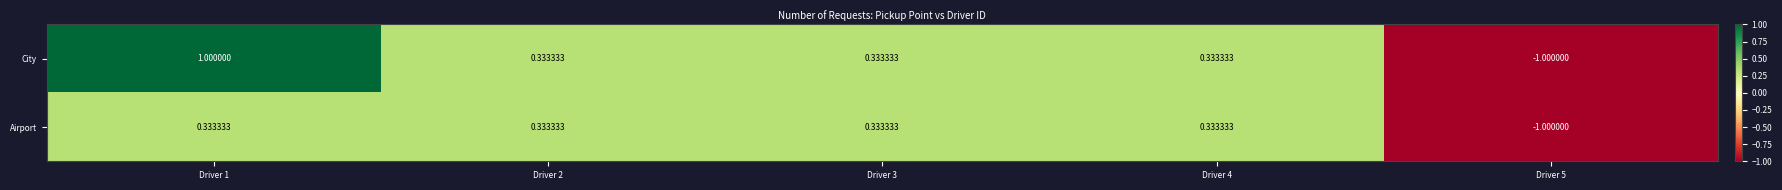

How many categories are shown in the chart?

5